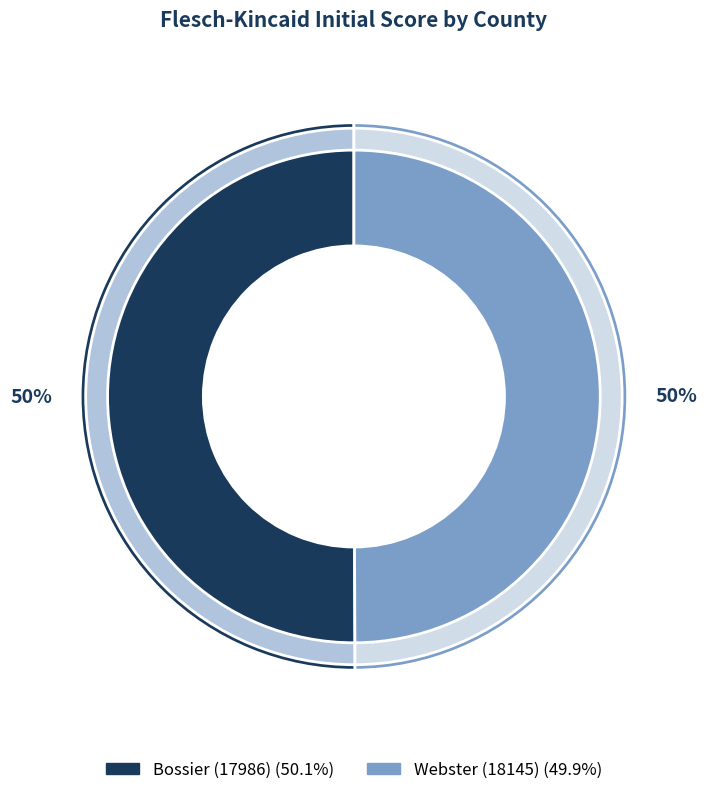

Which category has the smallest portion of the pie?

Webster (18145)